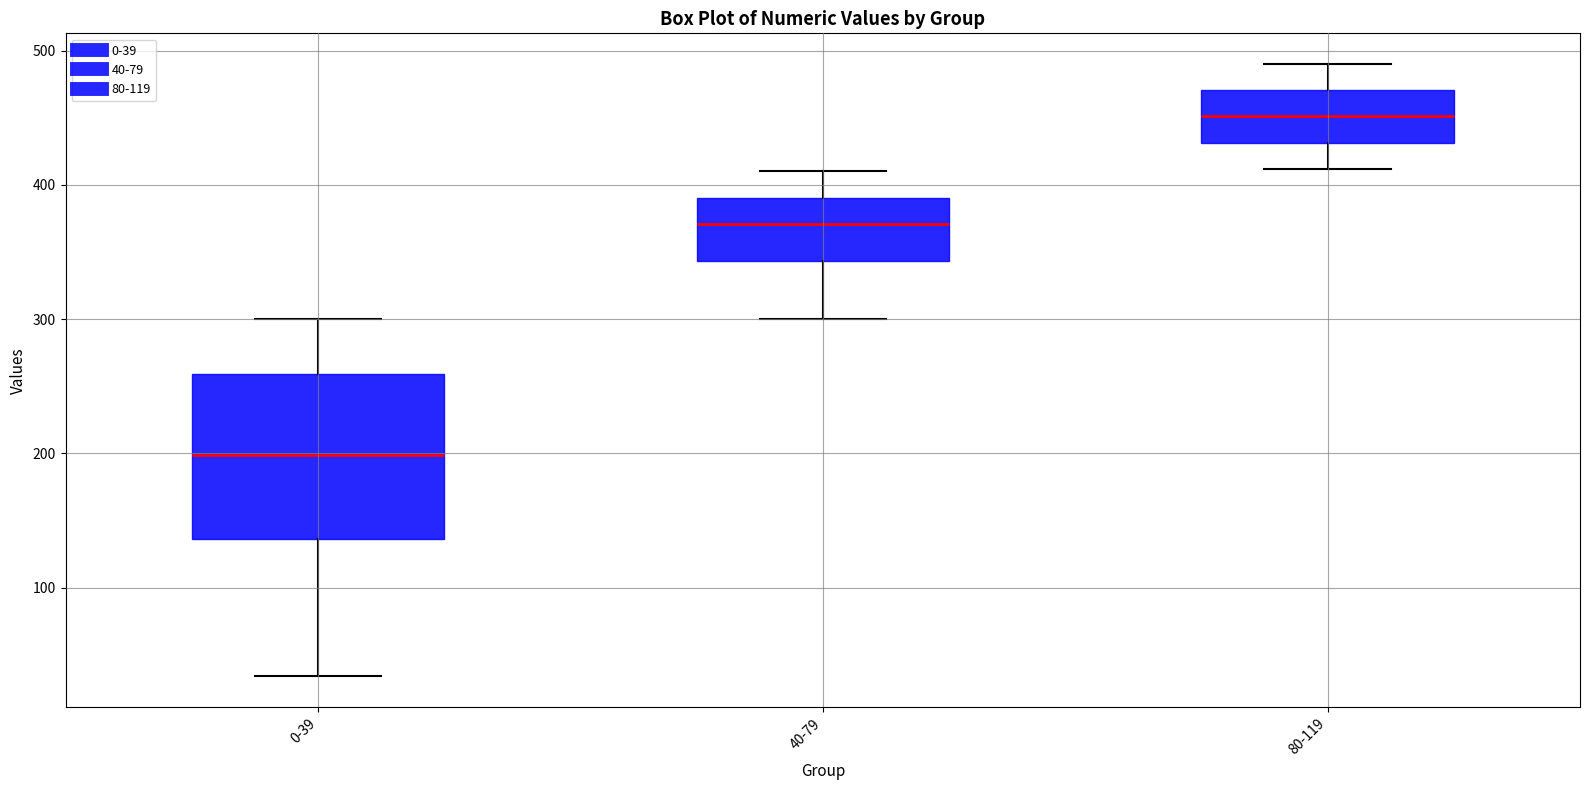

Where does the median line of the box for 0-39 sit on the y-axis? The values are not printed on the chart, so give them approximately, as read against the axis.

200